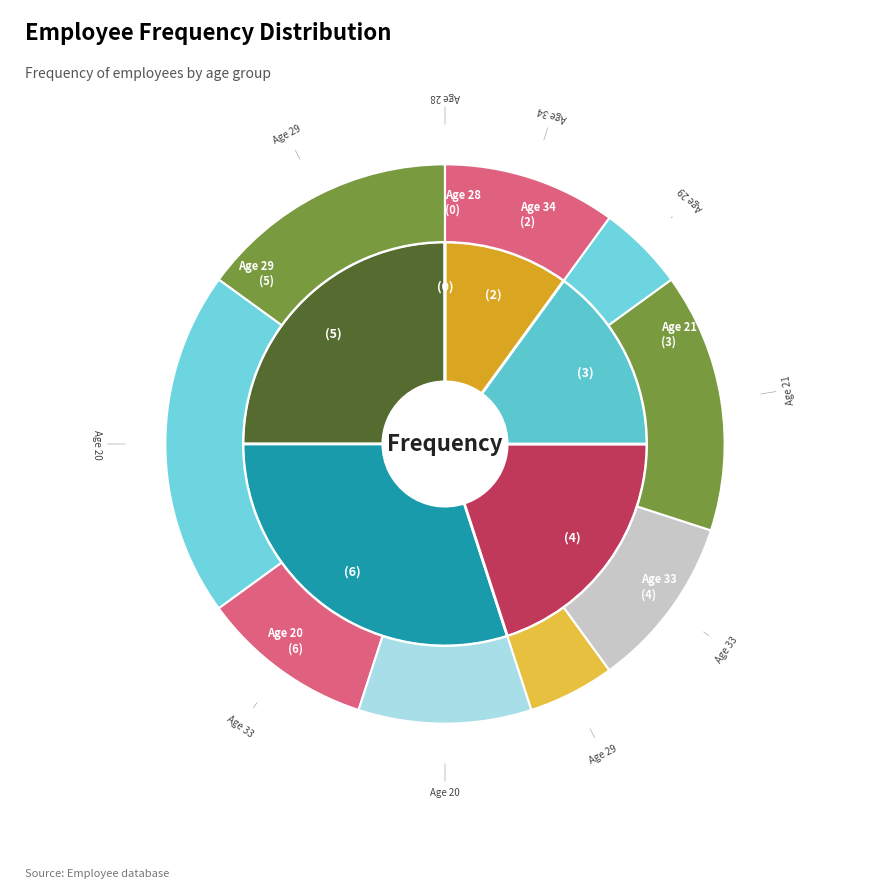

True or false: 33 accounts for 16% of the total.

False